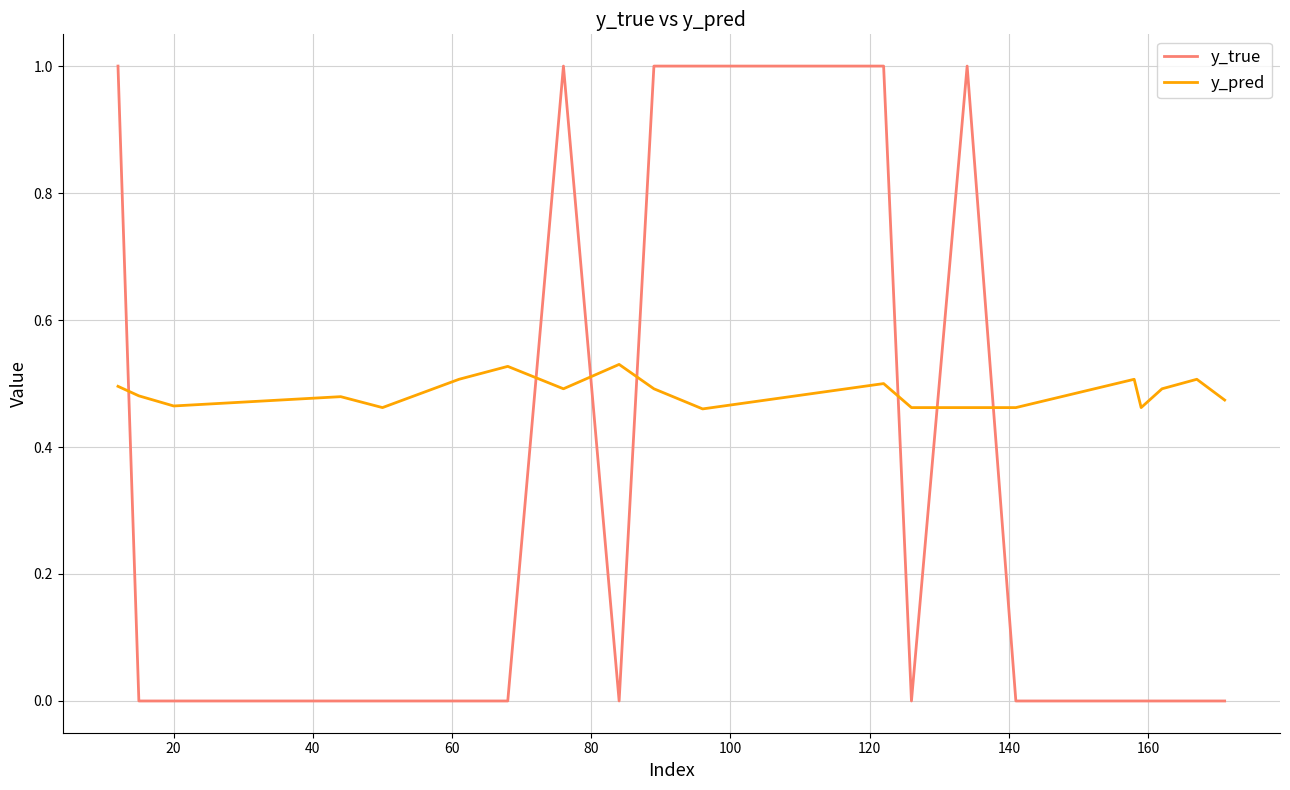

How many times do y_true and y_pred cross each other?

7